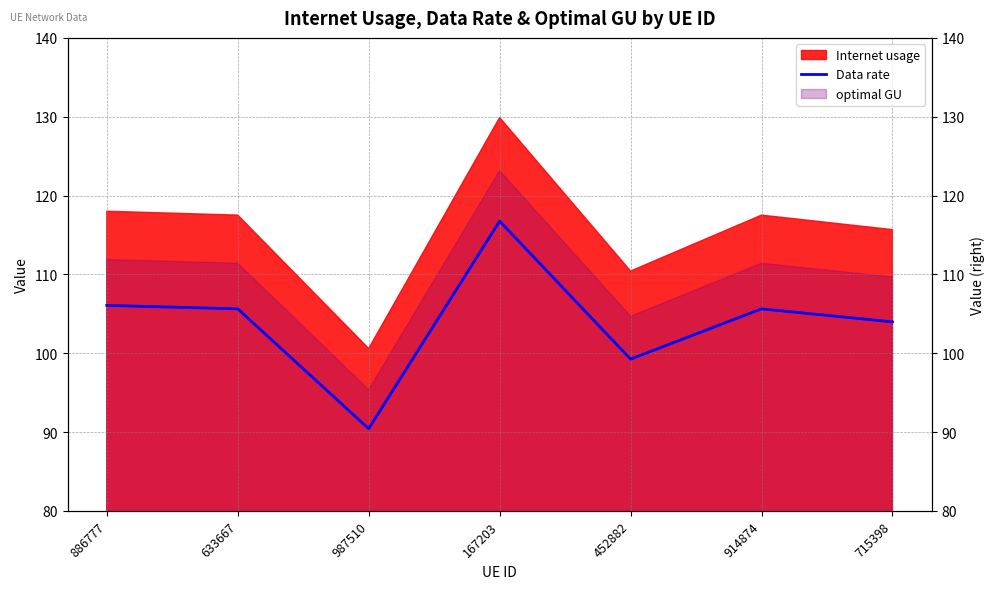

What is the label of the 4th point from the left?

167203